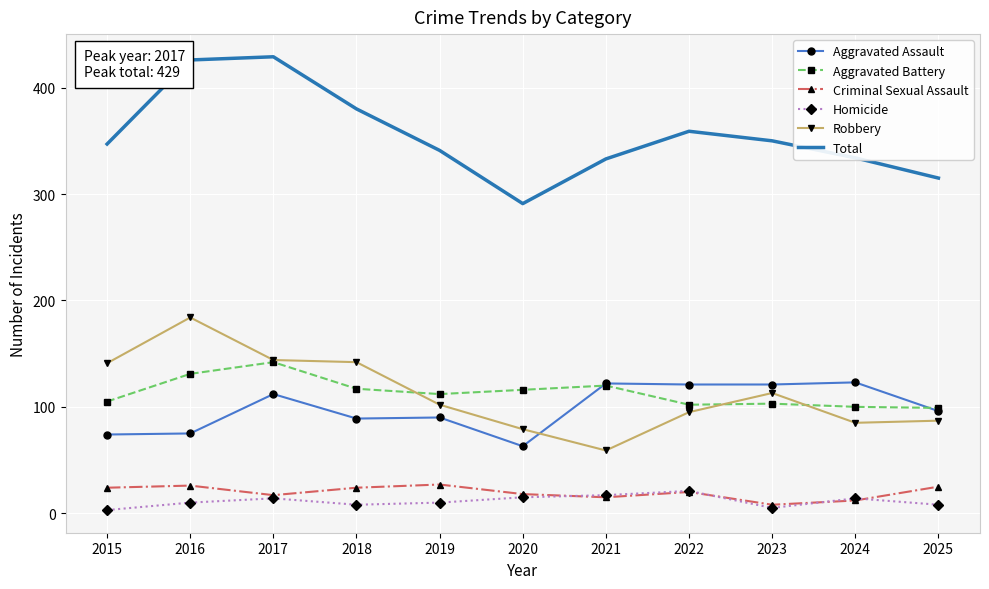

Is it true that Robbery equals 59 at 2021?

True